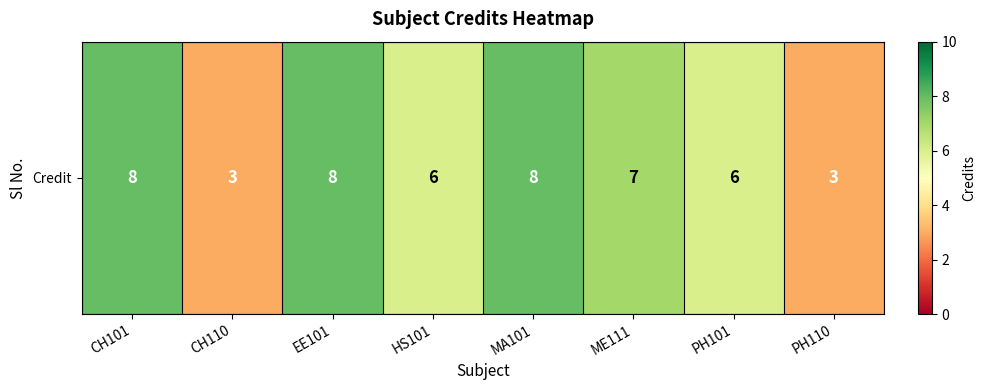

Reading left to right, transcribe all the data shown in this chart.

8	3	8	6	8	7	6	3